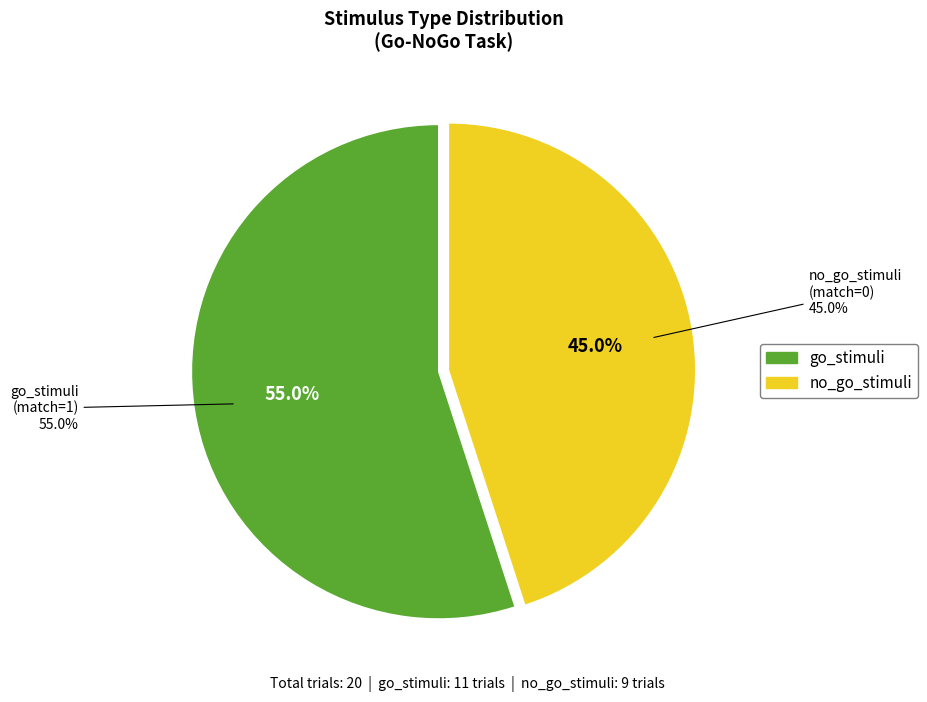

Rank the categories by value from highest to lowest.

go_stimuli, no_go_stimuli